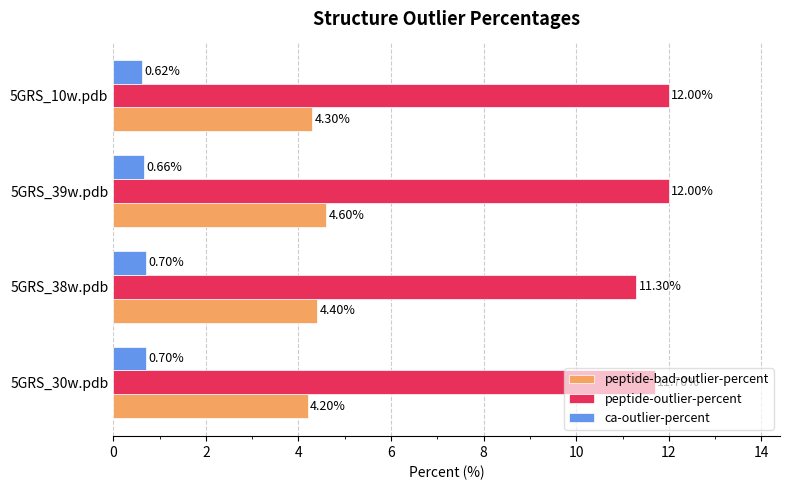

What are all the series names shown in the legend?

peptide-bad-outlier-percent, peptide-outlier-percent, ca-outlier-percent